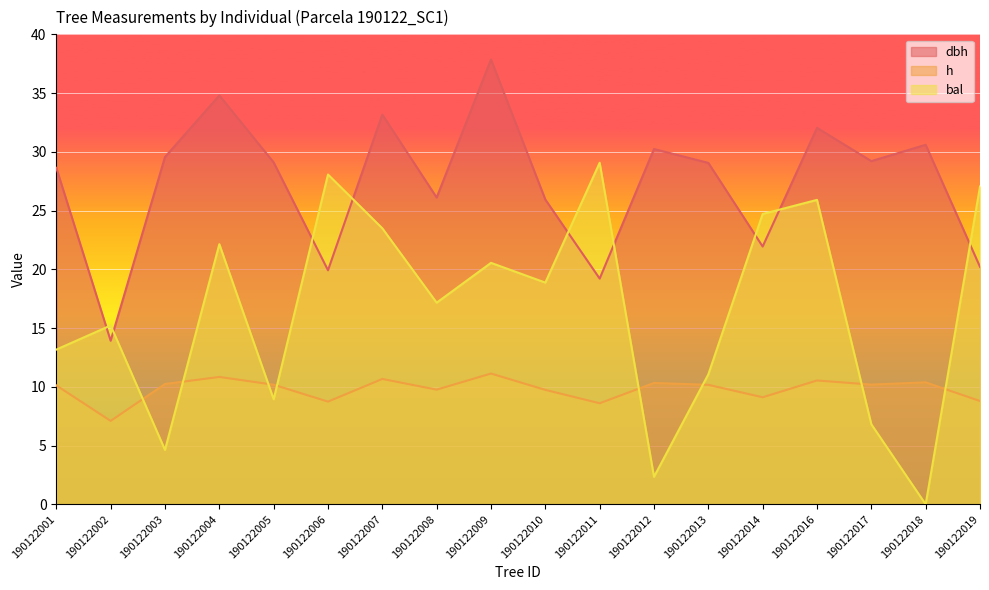

What is the value of the dbh point at the 13th from the left?

29.1